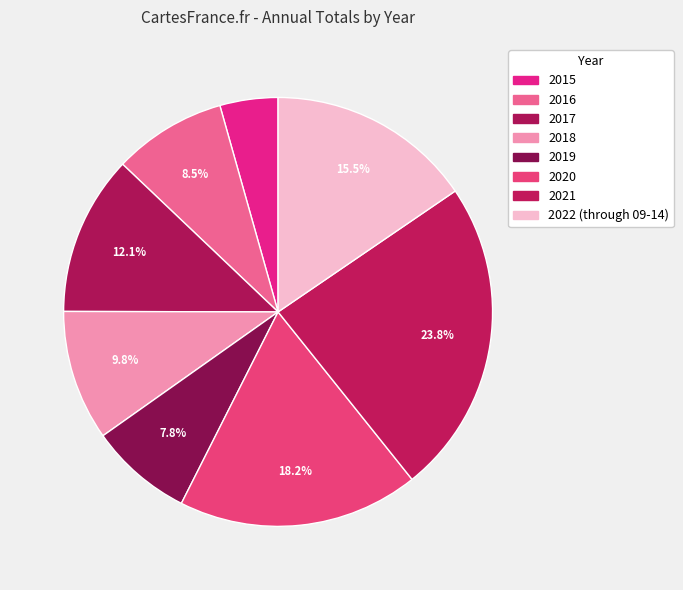

Rank the categories by value from highest to lowest.

2021, 2020, 2022 (through 09-14), 2017, 2018, 2016, 2019, 2015